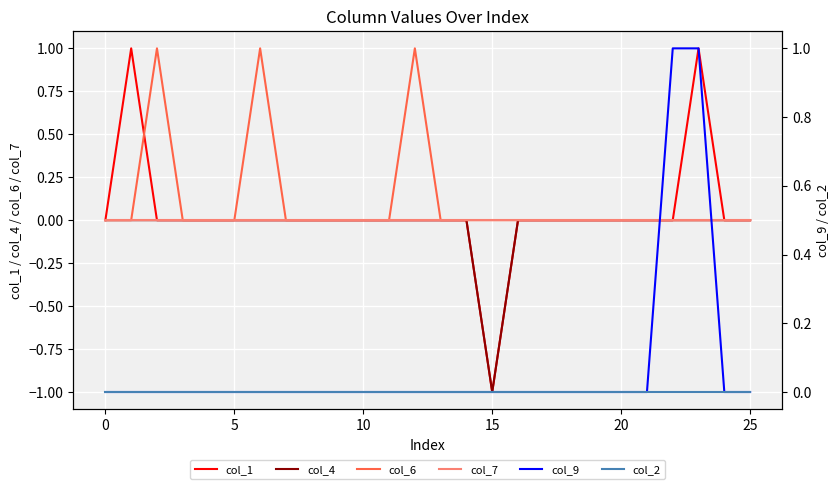

True or false: col_7 has a value of 0 at 10.

True